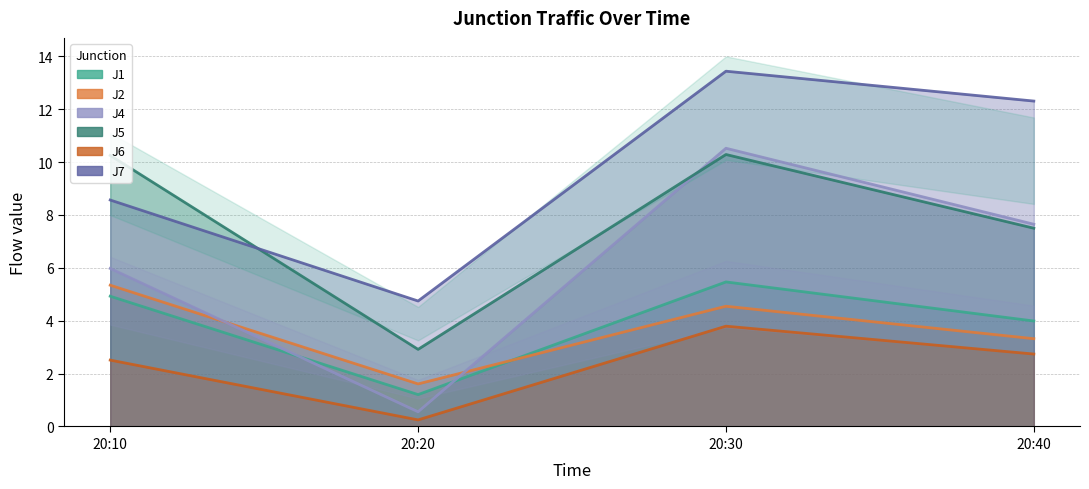

Between which two adjacent categories do J2 and J4 first intersect?

20:10 and 20:20